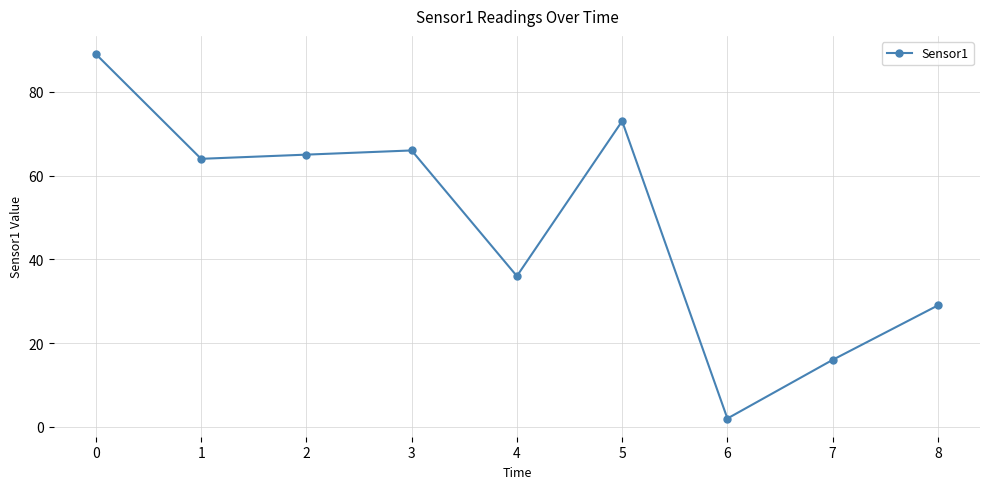

Reading left to right, list all the values displayed in this chart.

0=89	1=64	2=65	3=66	4=36	5=73	6=2	7=16	8=29